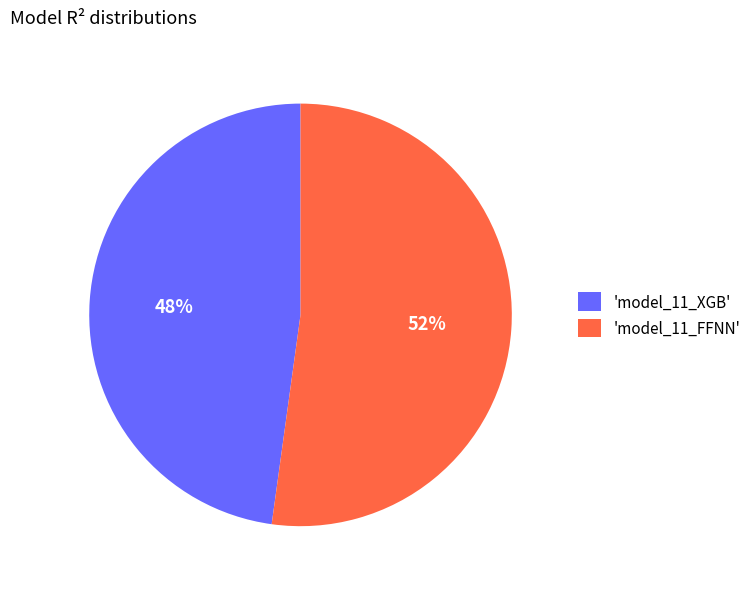

Combined, do 'model_11_XGB' and 'model_11_FFNN' account for over 50%?

Yes